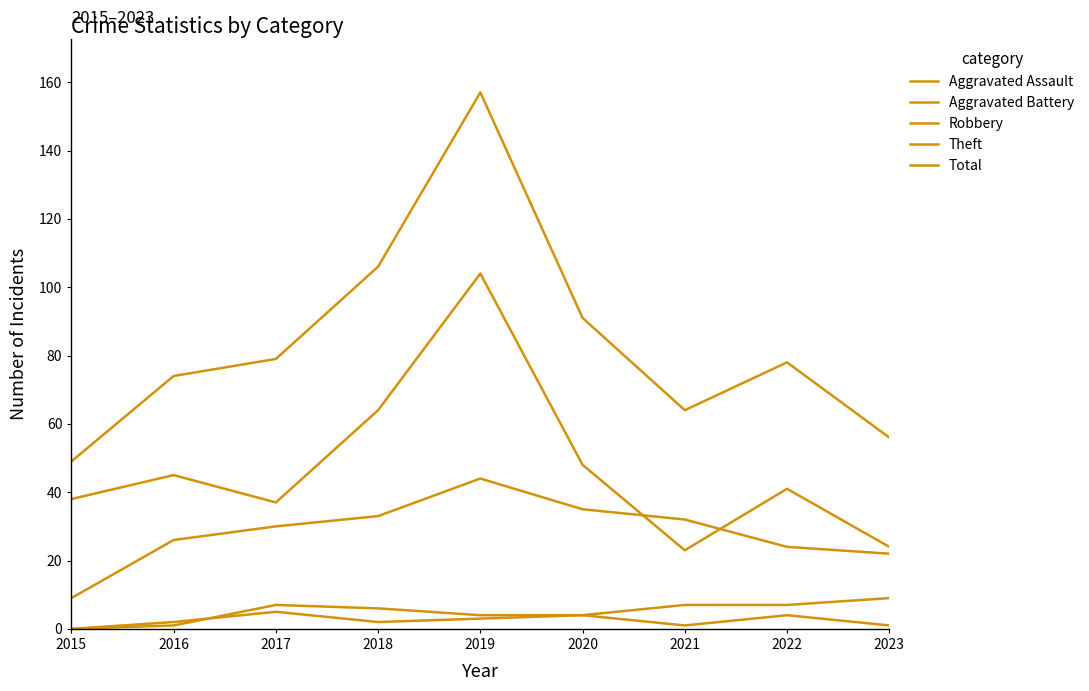

The value of Theft at 2017 is 11. True or false?

False